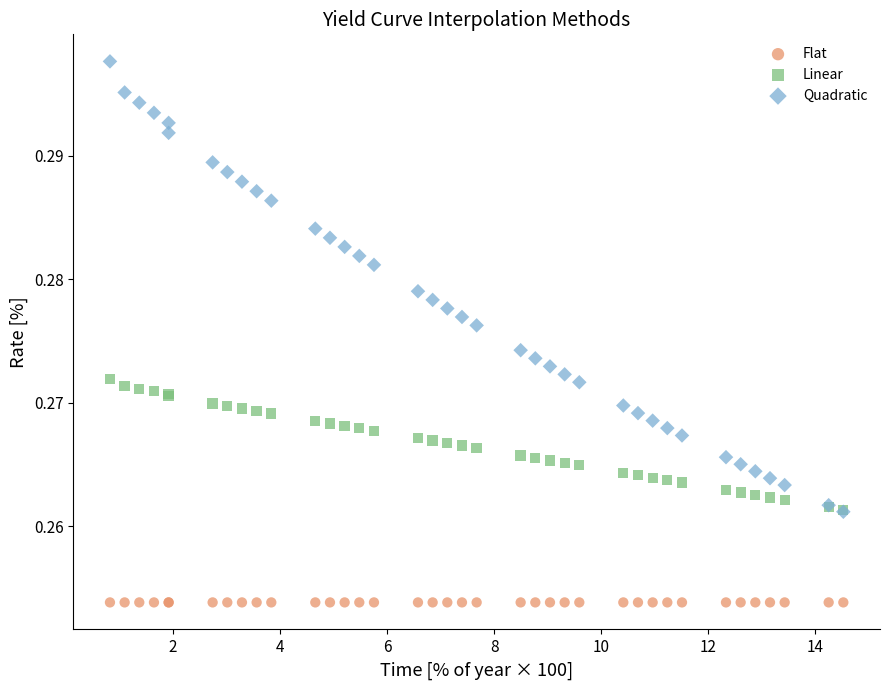

What are all the series names shown in the legend?

Flat, Linear, Quadratic